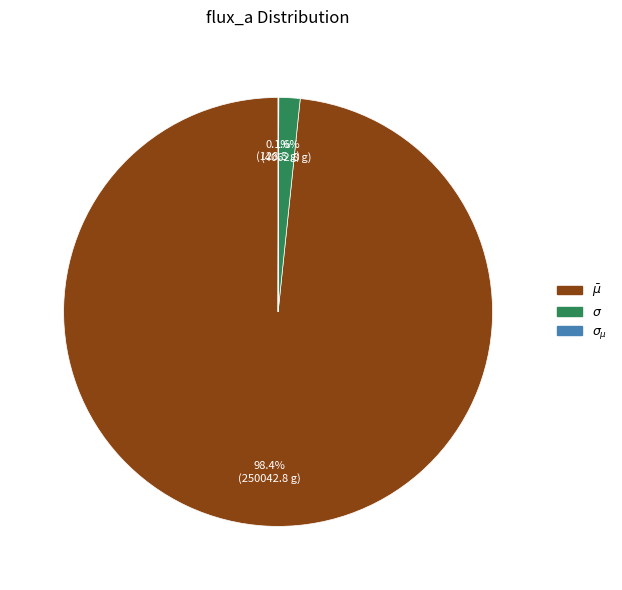

Is there a majority slice in this chart?

Yes